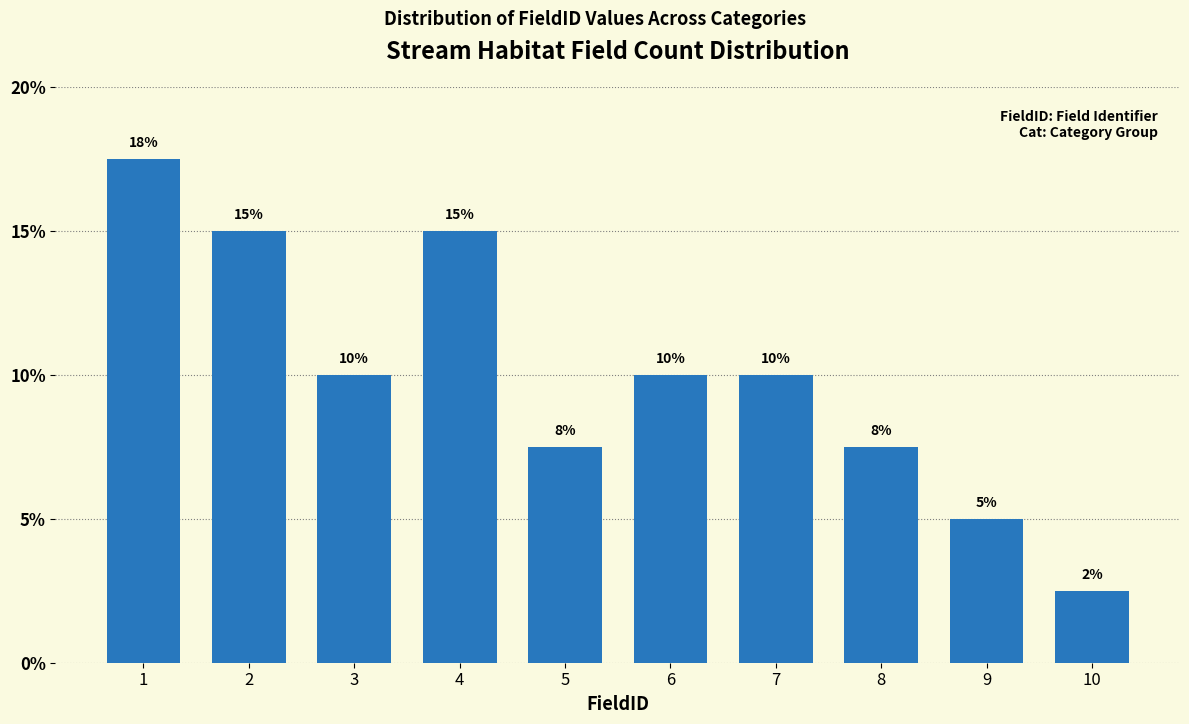

At which category does the chart reach its minimum across all series?

10